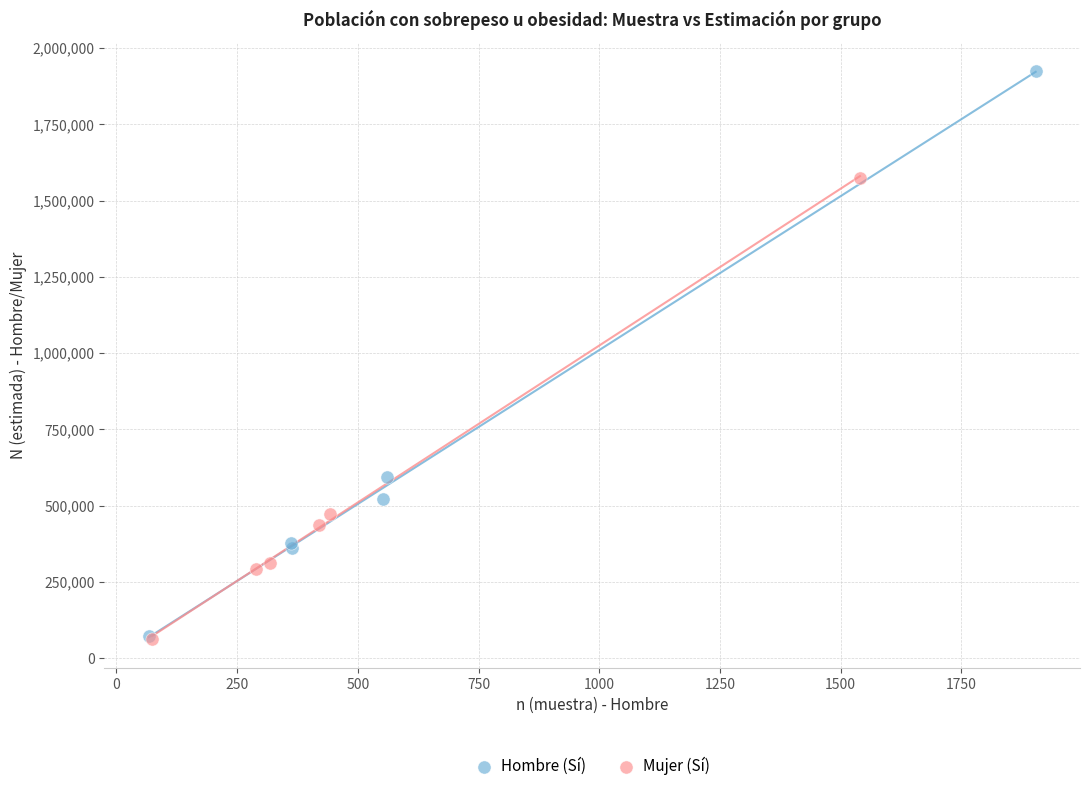

Which series has the widest spread of Y values?

Hombre (Sí)